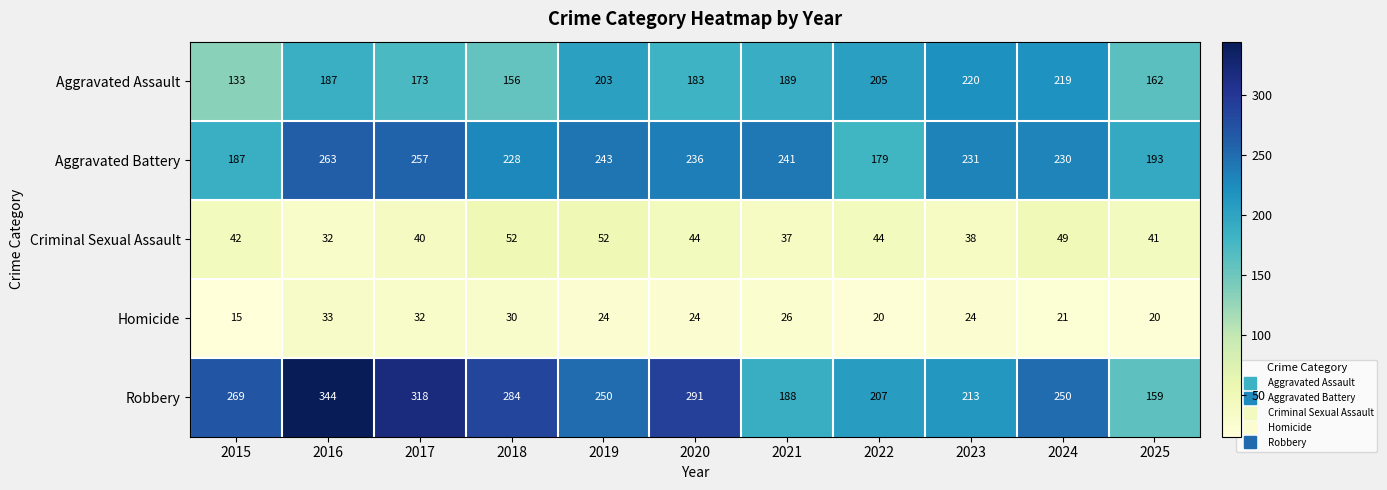

At which category does the chart reach its minimum across all series?

2015